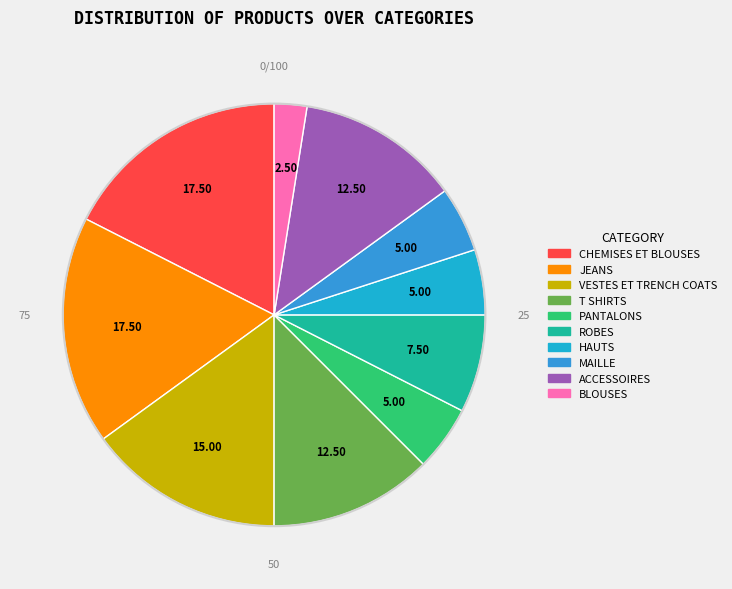

Do ACCESSOIRES and PANTALONS together represent more than half of the pie?

No